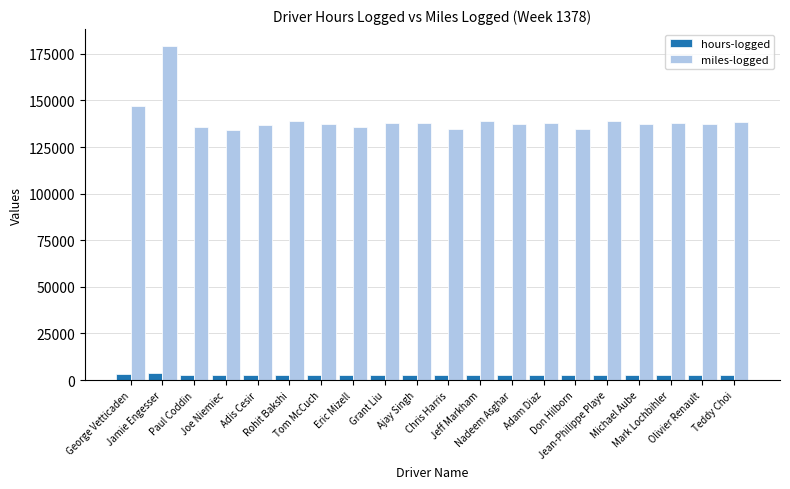

How many data points in hours-logged are less than 2734?

10